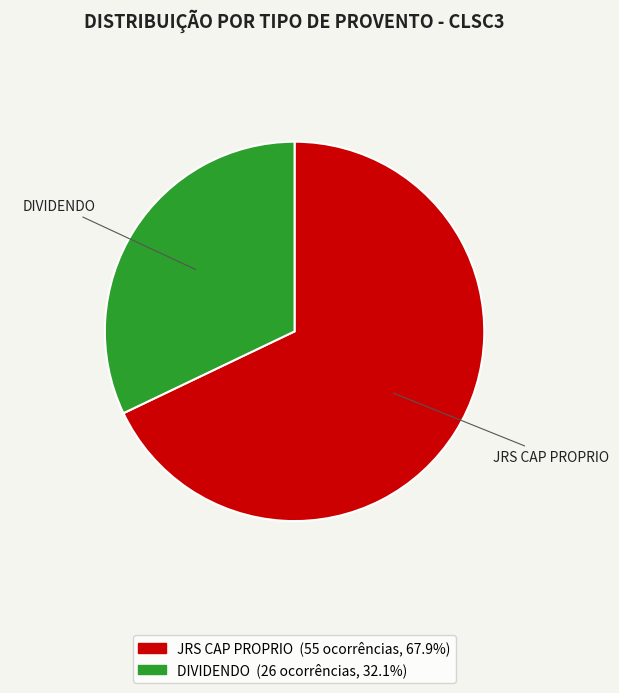

Which slice is the smallest?

DIVIDENDO